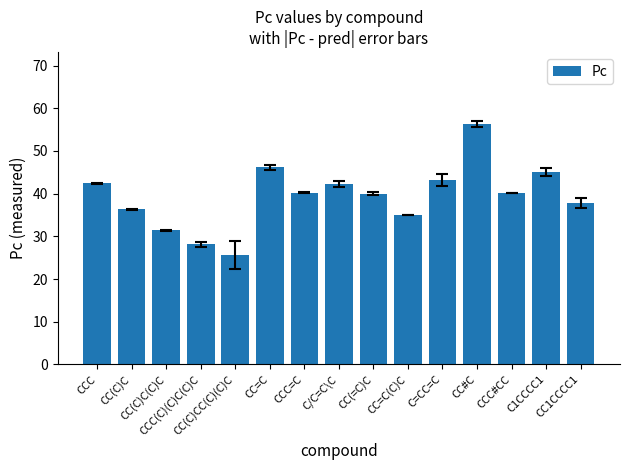

What value does the data have at C/C=C\C?

42.2